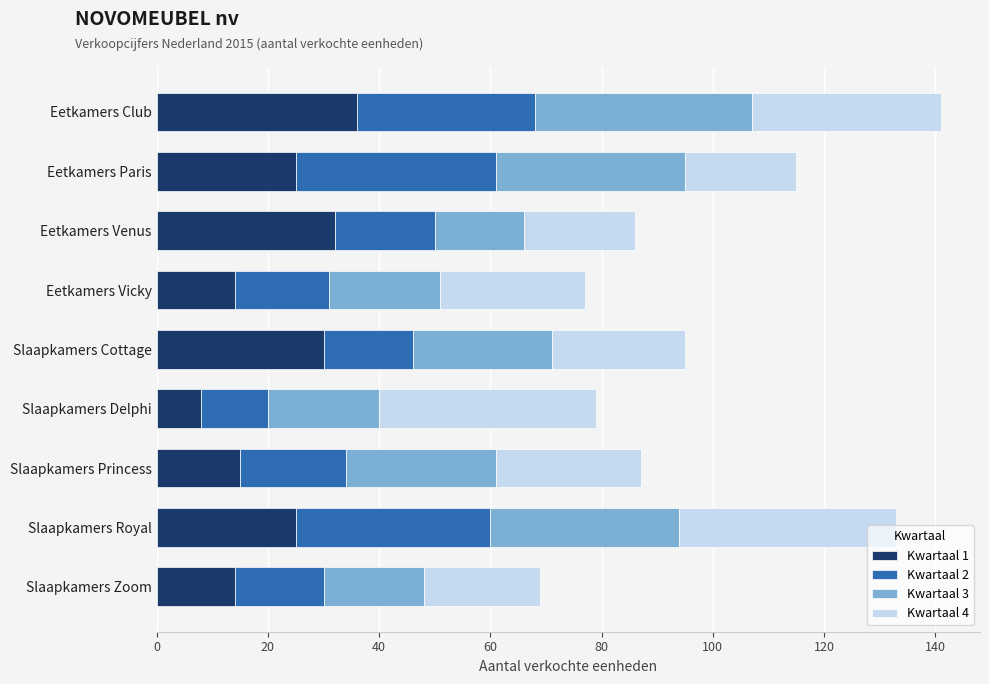

What is the total value across all series at Eetkamers Paris?

115